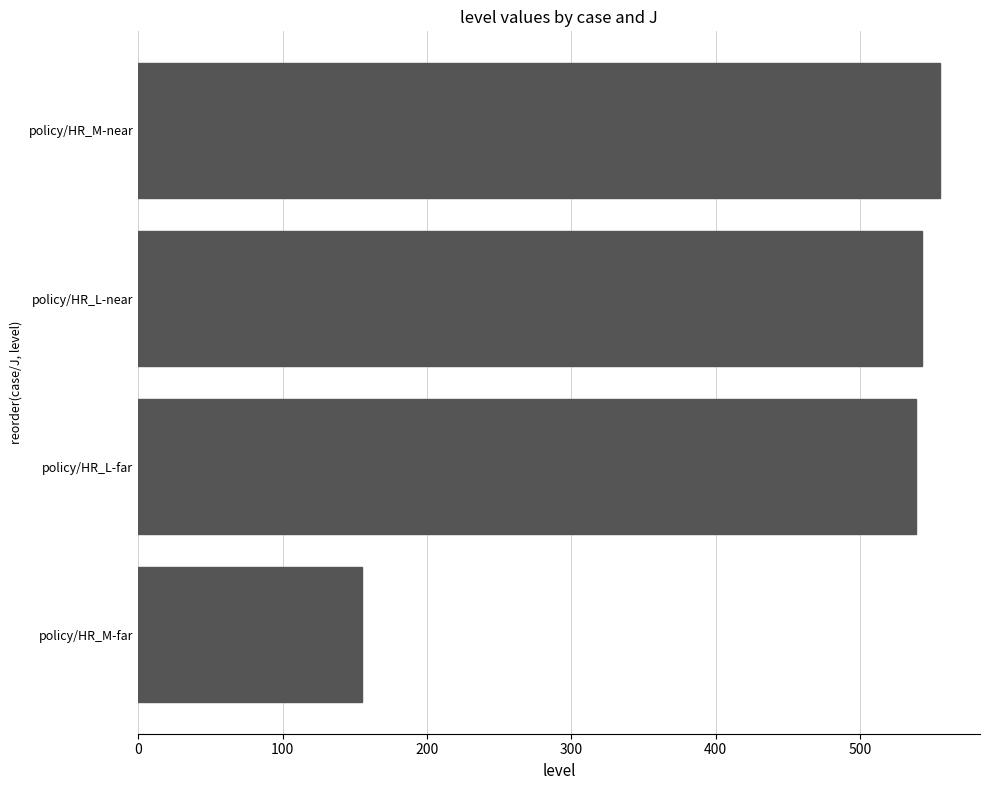

Does the chart contain stacked bars?

No